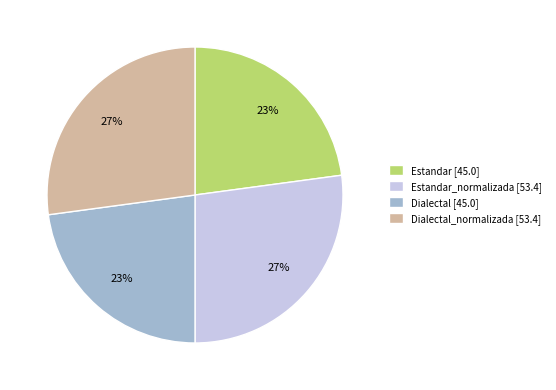

Approximately how many times larger is the value at Dialectal [45.0] compared to Estandar [45.0]?

1.0